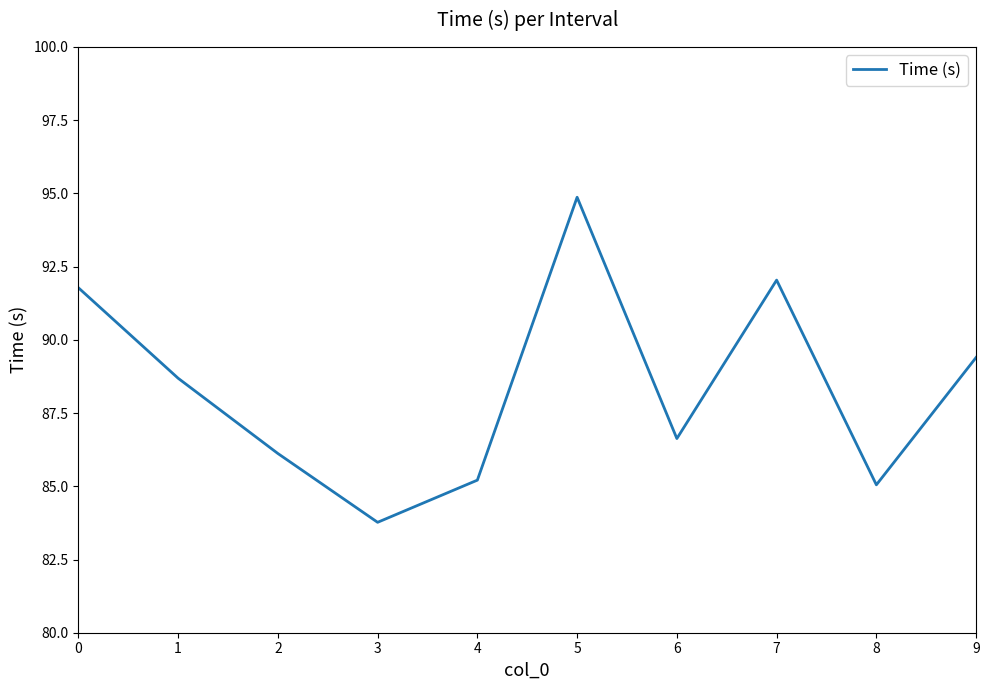

What is the difference between the maximum and minimum values?

11.1